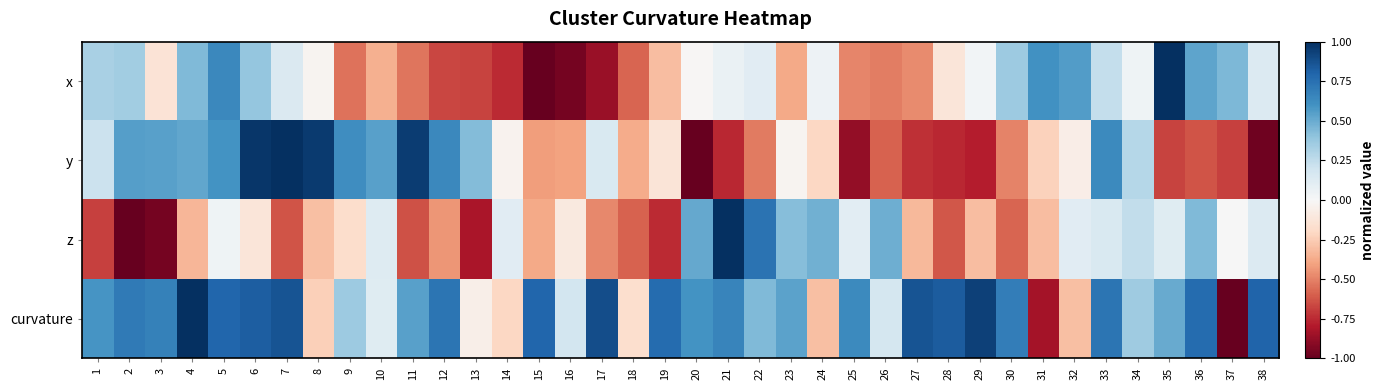

Reading left to right, transcribe all the data shown in this chart.

x: 1=0.3	2=0.3	3=-0.1	4=0.4	5=0.6	6=0.4	7=0.1	8=-0.0	9=-0.5	10=-0.4	11=-0.5	12=-0.7	13=-0.7	14=-0.7	15=-1.0	16=-1.0	17=-0.9	18=-0.6	19=-0.3	20=-0.0	21=0.1	22=0.1	23=-0.4	24=0.1	25=-0.5	26=-0.5	27=-0.5	28=-0.1	29=0.0	30=0.4	31=0.6	32=0.6	33=0.2	34=0.0	35=1.0	36=0.5	37=0.4	38=0.1
y: 1=0.2	2=0.6	3=0.5	4=0.5	5=0.6	6=1.0	7=1.0	8=1.0	9=0.6	10=0.5	11=0.9	12=0.6	13=0.4	14=-0.0	15=-0.4	16=-0.4	17=0.2	18=-0.4	19=-0.1	20=-1.0	21=-0.8	22=-0.5	23=-0.0	24=-0.2	25=-0.9	26=-0.6	27=-0.7	28=-0.8	29=-0.8	30=-0.5	31=-0.2	32=-0.1	33=0.6	34=0.3	35=-0.7	36=-0.6	37=-0.7	38=-1.0
z: 1=-0.7	2=-1.0	3=-1.0	4=-0.3	5=0.0	6=-0.1	7=-0.6	8=-0.3	9=-0.2	10=0.1	11=-0.6	12=-0.4	13=-0.8	14=0.1	15=-0.4	16=-0.1	17=-0.5	18=-0.6	19=-0.7	20=0.5	21=1.0	22=0.7	23=0.4	24=0.5	25=0.1	26=0.5	27=-0.3	28=-0.6	29=-0.3	30=-0.6	31=-0.3	32=0.1	33=0.2	34=0.2	35=0.1	36=0.4	37=0.0	38=0.1
curvature: 1=0.6	2=0.7	3=0.7	4=1.0	5=0.8	6=0.8	7=0.9	8=-0.2	9=0.4	10=0.1	11=0.5	12=0.7	13=-0.1	14=-0.2	15=0.8	16=0.2	17=0.9	18=-0.2	19=0.8	20=0.6	21=0.7	22=0.4	23=0.5	24=-0.3	25=0.6	26=0.2	27=0.9	28=0.8	29=0.9	30=0.7	31=-0.8	32=-0.3	33=0.7	34=0.4	35=0.5	36=0.8	37=-1.0	38=0.8